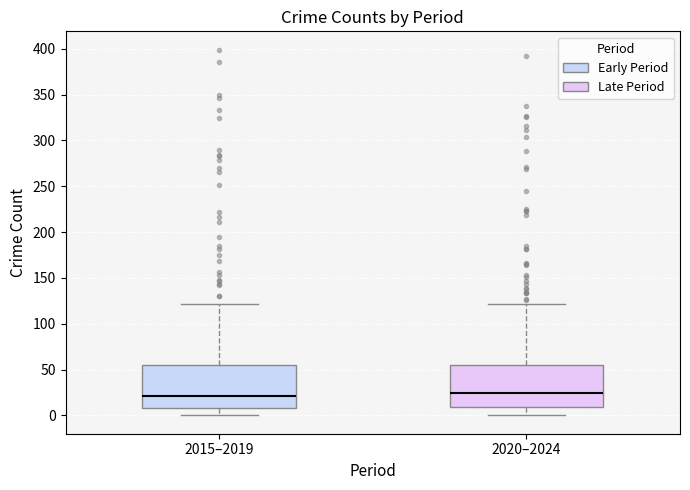

Reading left to right, transcribe this box plot: for each box, give where its median line is, the range the box spans, and where its two whiskers end, as read against the y-axis. The values are not printed on the chart, so give them approximately, as read against the axis.

2015–2019: median 20, box 10 to 55, whiskers 0 to 120
2020–2024: median 25, box 10 to 55, whiskers 0 to 120